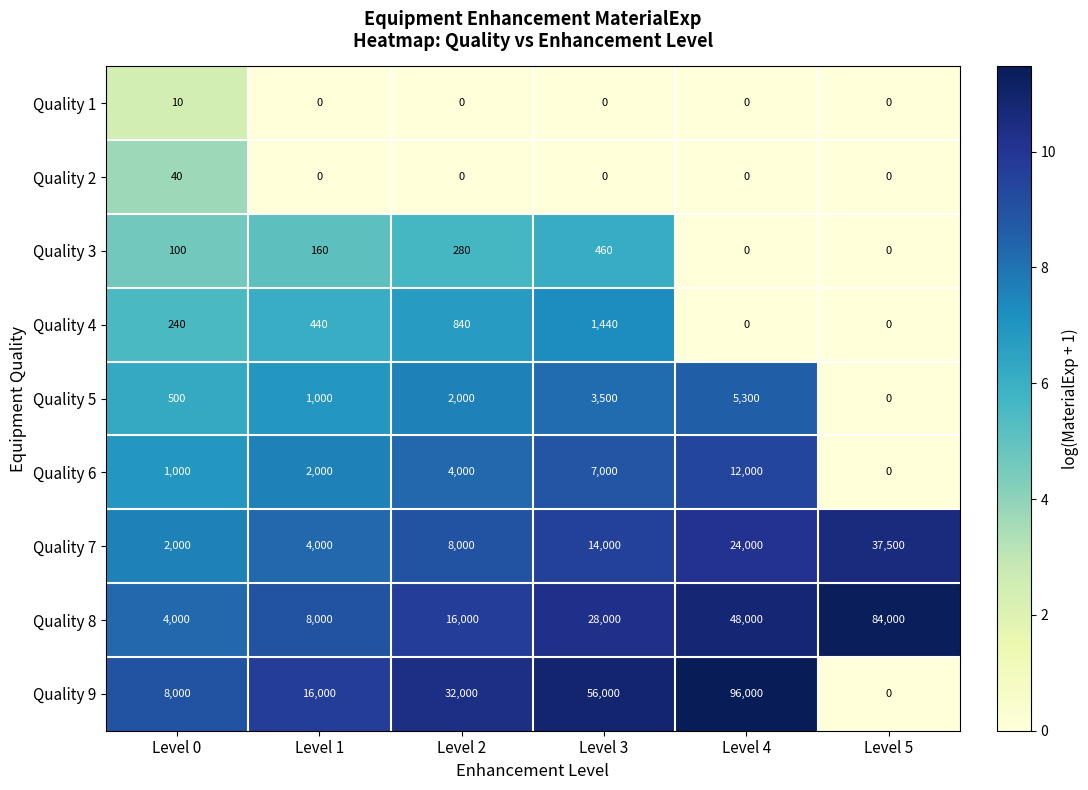

How many categories are shown in the chart?

6